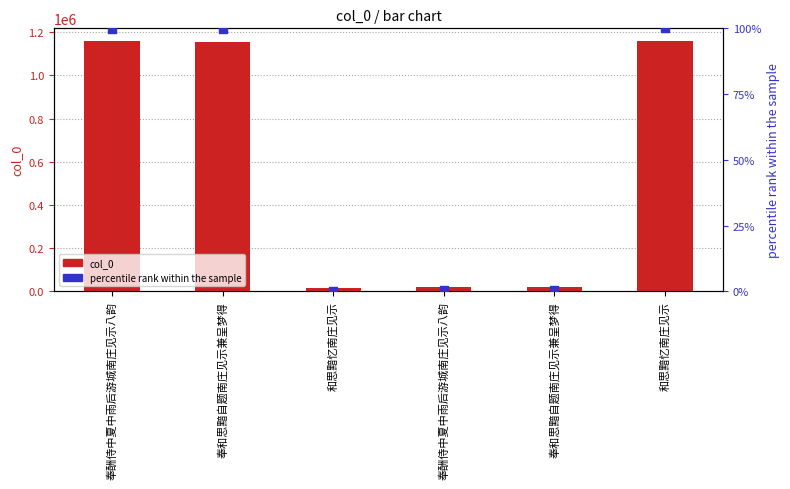

What is the total value across all series at 奉和思黯自题南庄见示兼呈梦得?

1156315.7